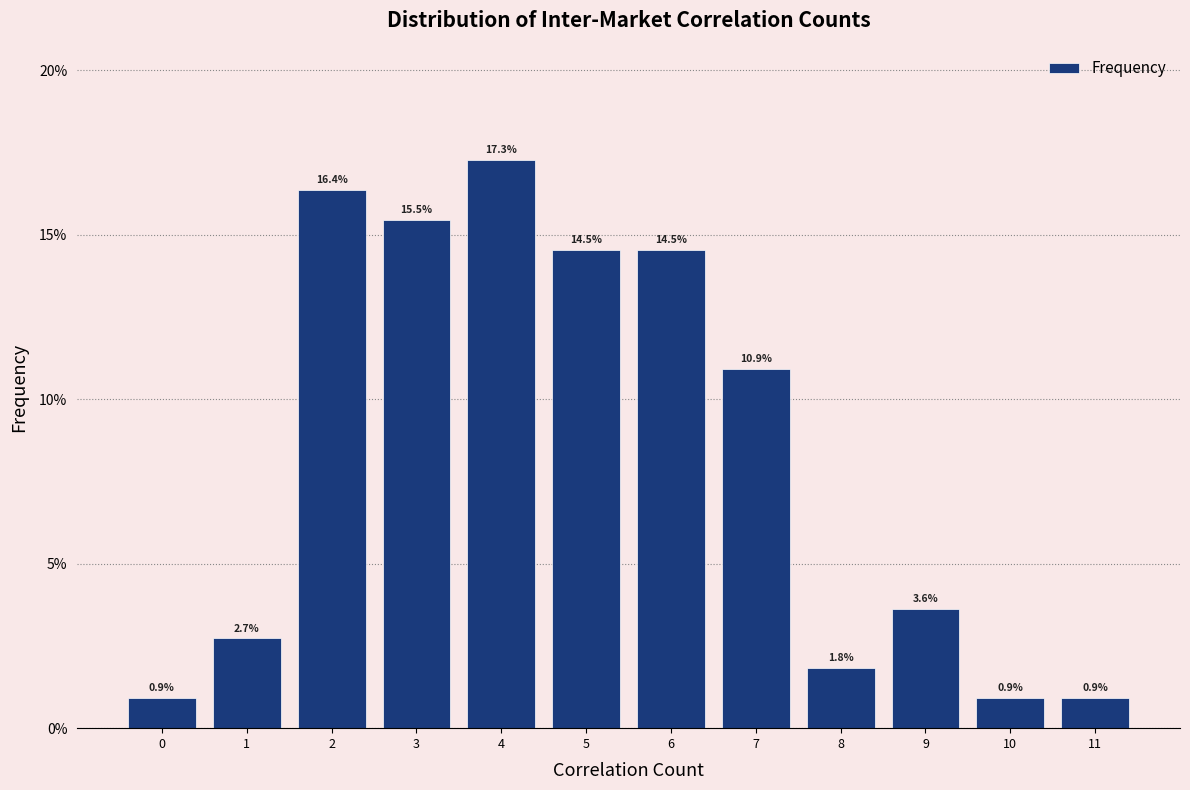

Reading left to right, transcribe this chart: for each bar, give the range it covers on the x-axis and its height.

-0.5 to 0.5: 0.9
0.5 to 1.5: 2.7
1.5 to 2.5: 16.4
2.5 to 3.5: 15.5
3.5 to 4.5: 17.3
4.5 to 5.5: 14.5
5.5 to 6.5: 14.5
6.5 to 7.5: 10.9
7.5 to 8.5: 1.8
8.5 to 9.5: 3.6
9.5 to 10.5: 0.9
10.5 to 11.5: 0.9